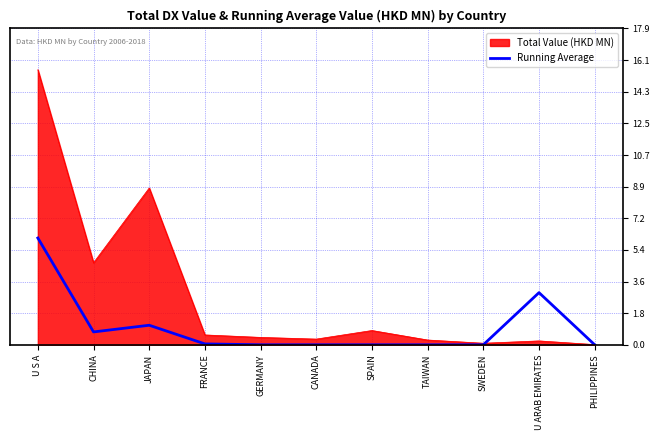

What is the greatest value displayed?

15.6